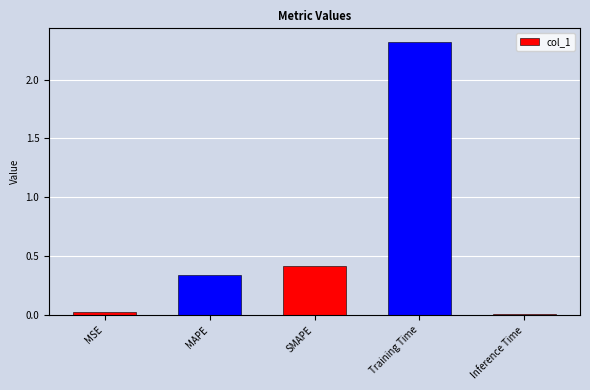

Which label corresponds to the largest value in the chart?

Training Time